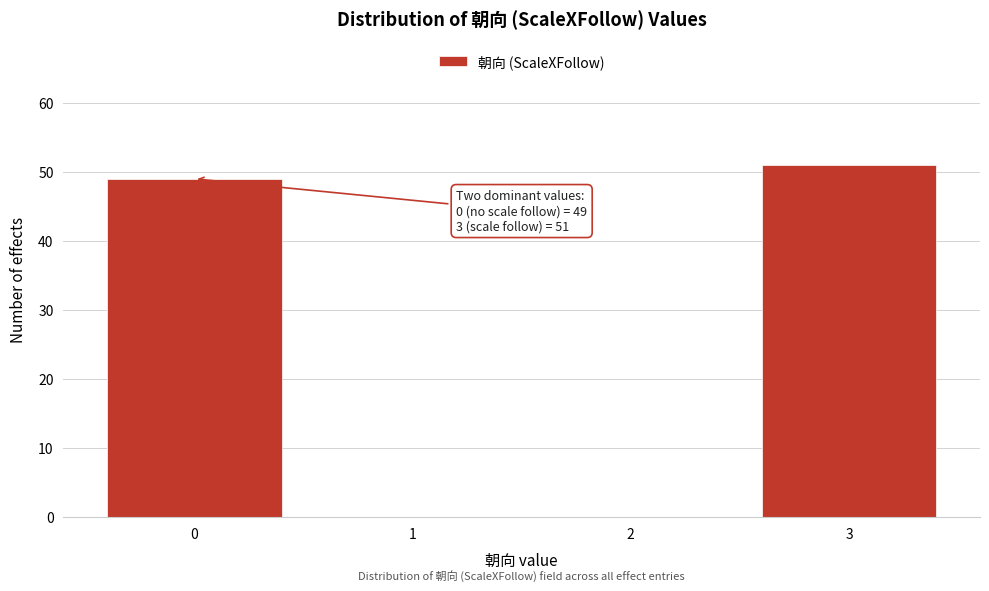

Reading left to right, transcribe all the data shown in this chart.

0=49	1=0	2=0	3=51